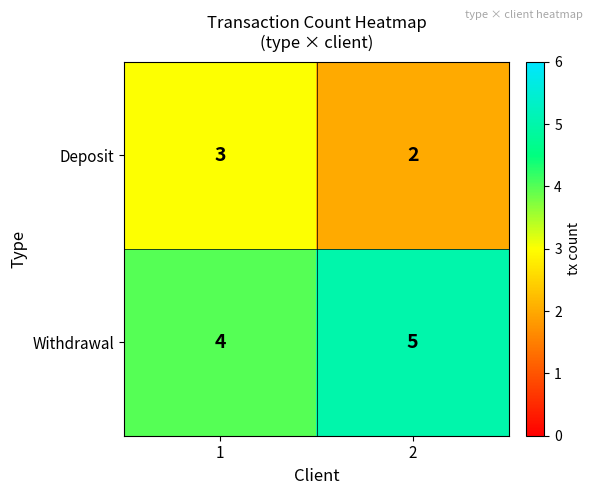

Which series has the largest total across all categories?

Withdrawal